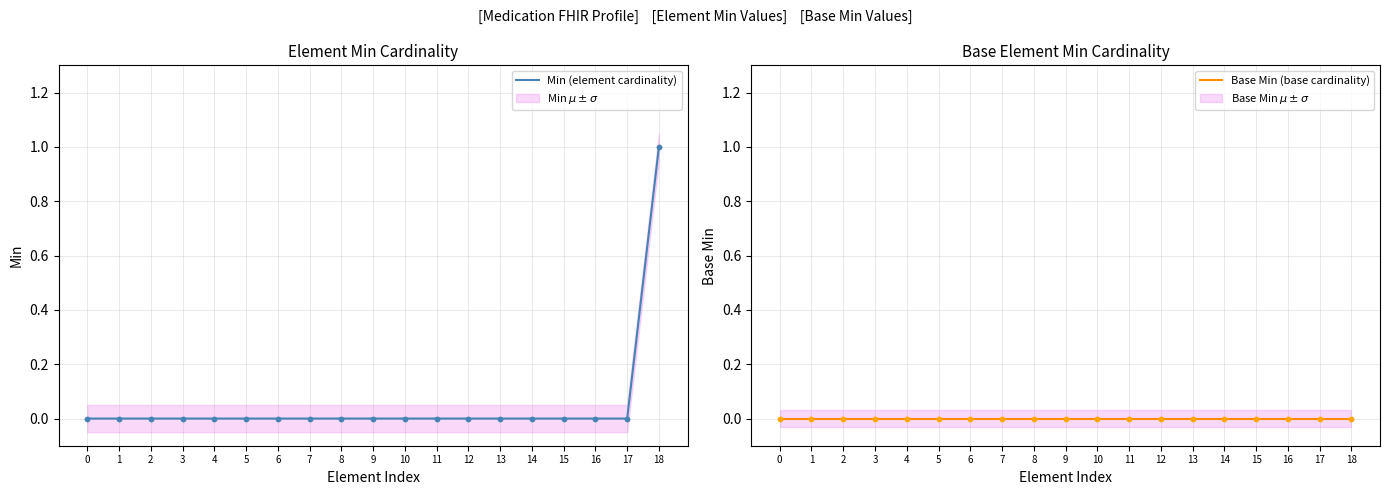

At which category is the sum across all series the highest?

18